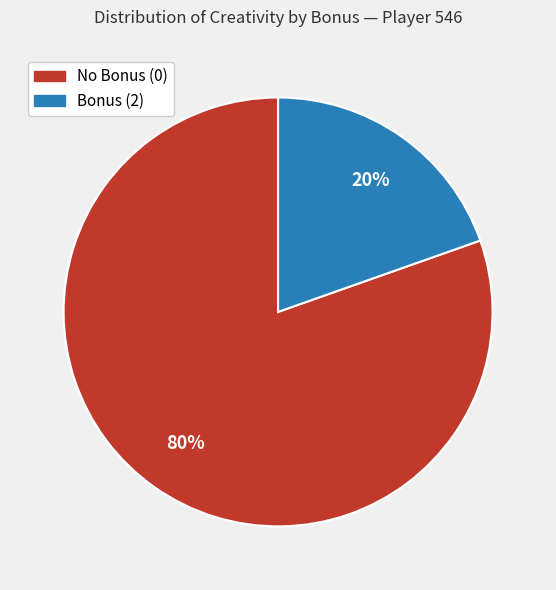

Does any single category account for the majority?

Yes